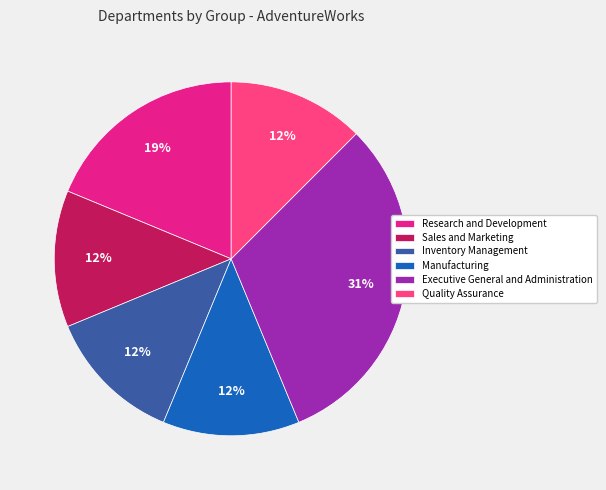

How many slices are in this pie chart?

6